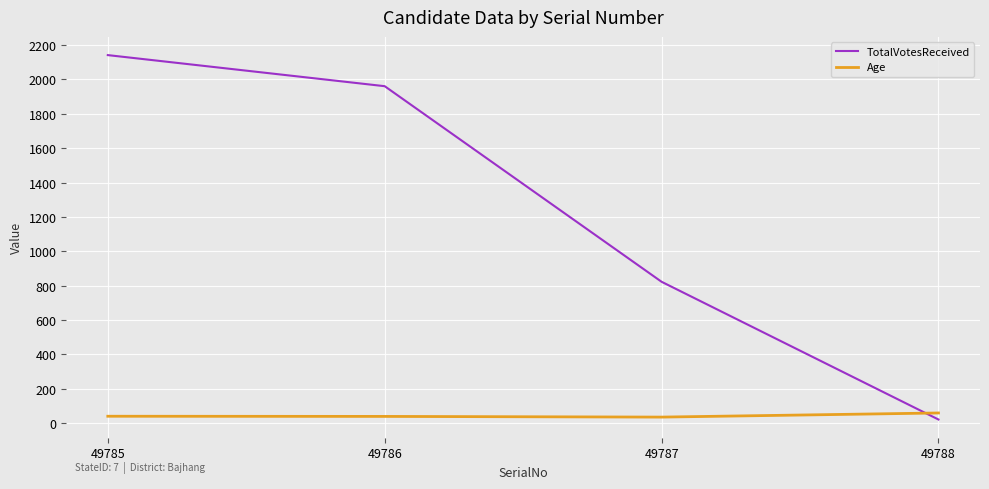

What is the difference between the maximum and minimum values in the Age series?

24